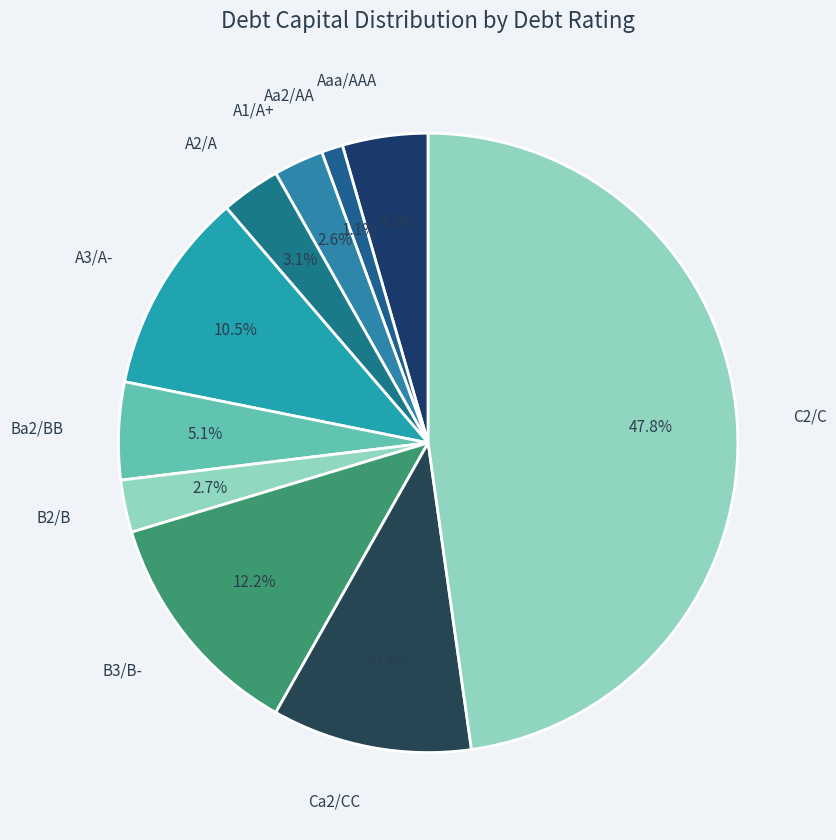

What percentage do A3/A- and B3/B- together represent?

22.7%